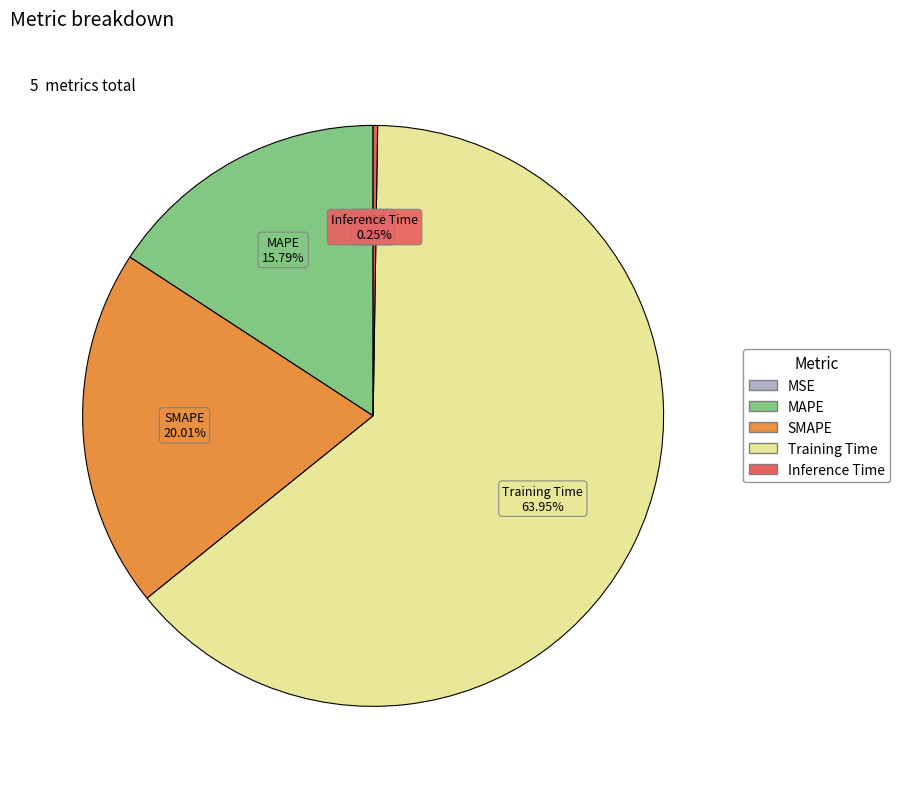

Combined, do MAPE and SMAPE account for over 50%?

No